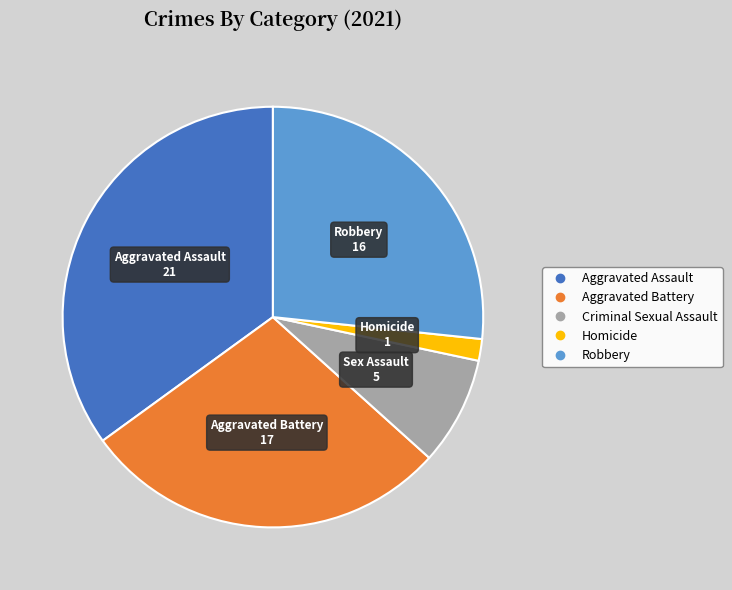

Does Aggravated Assault represent more than half of the total?

No